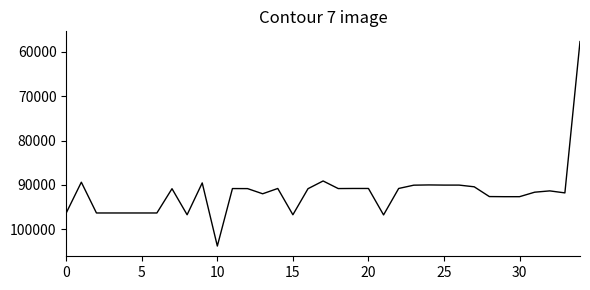

What is the minimum value shown in the chart?

57672